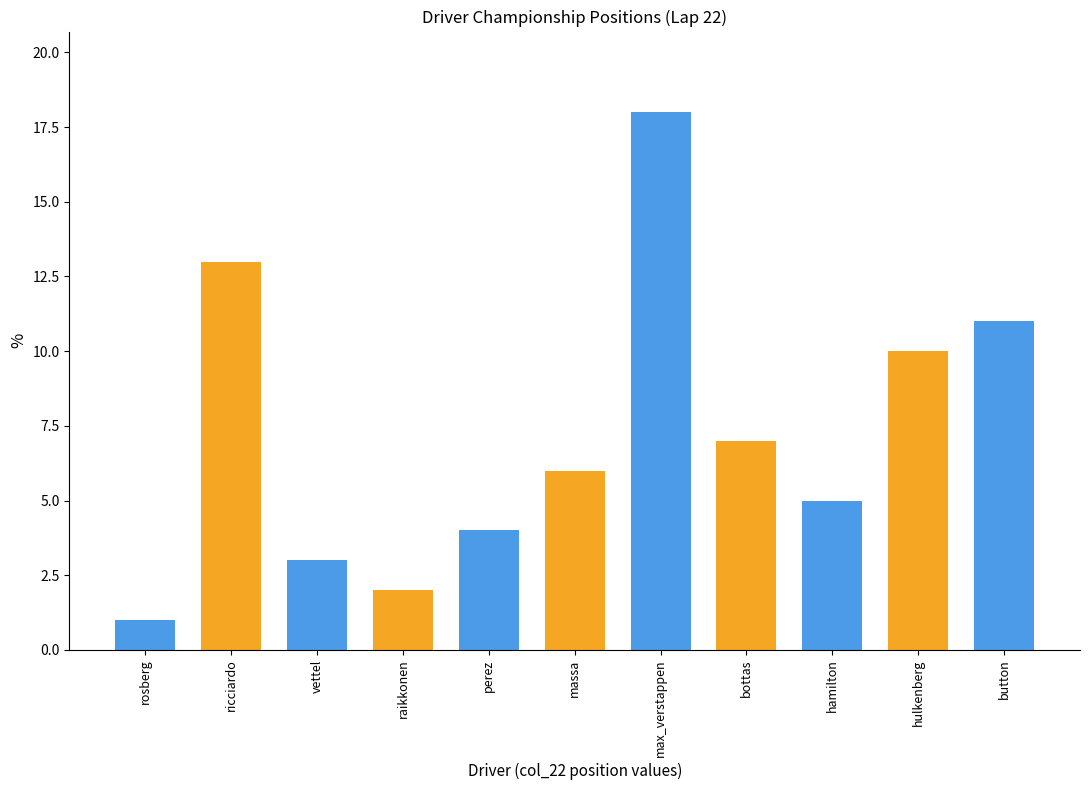

How many values are below 6?

5